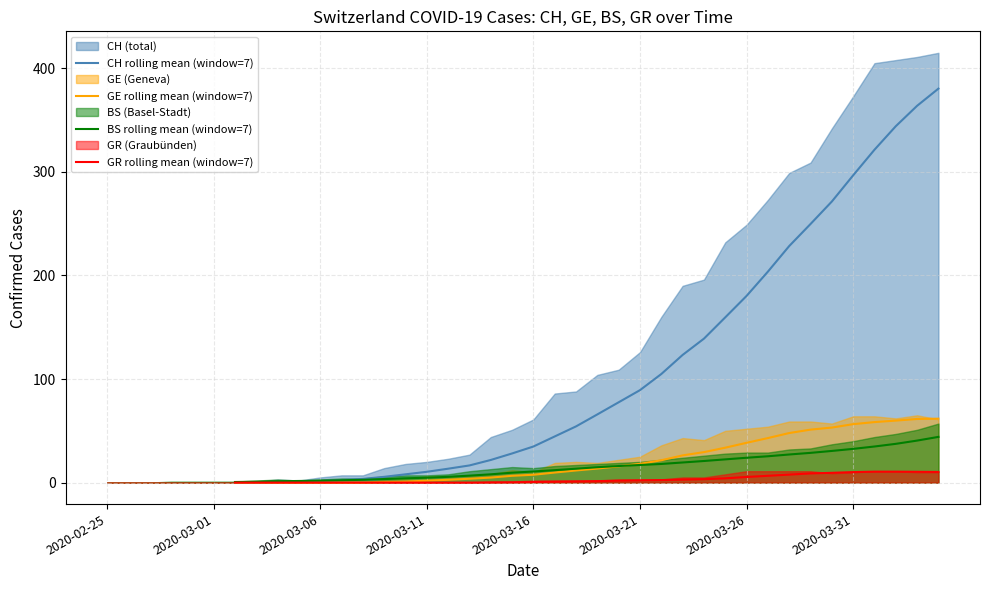

True or false: BS rolling mean (window=7) has more than 0 interior local peaks.

False